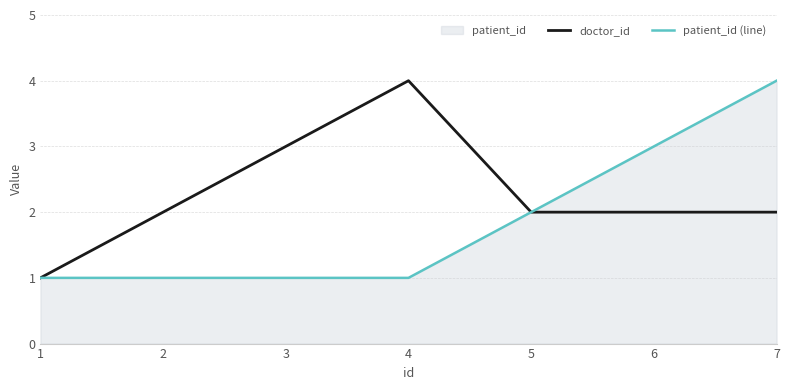

Which series has the largest total across all categories?

doctor_id